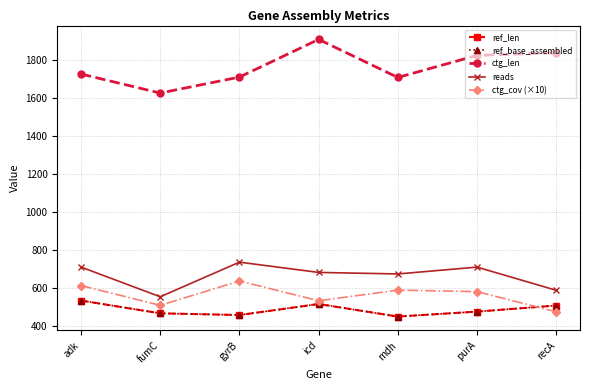

The value of ctg_cov (×10) at fumC is 511. True or false?

True